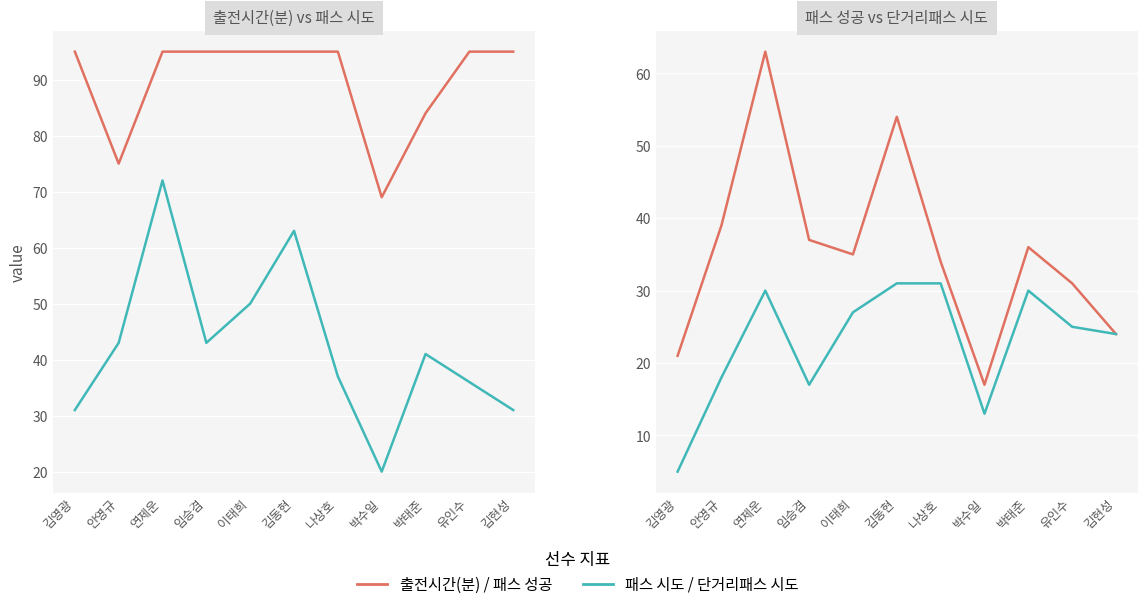

Which series has the largest range (max minus min)?

패스 시도